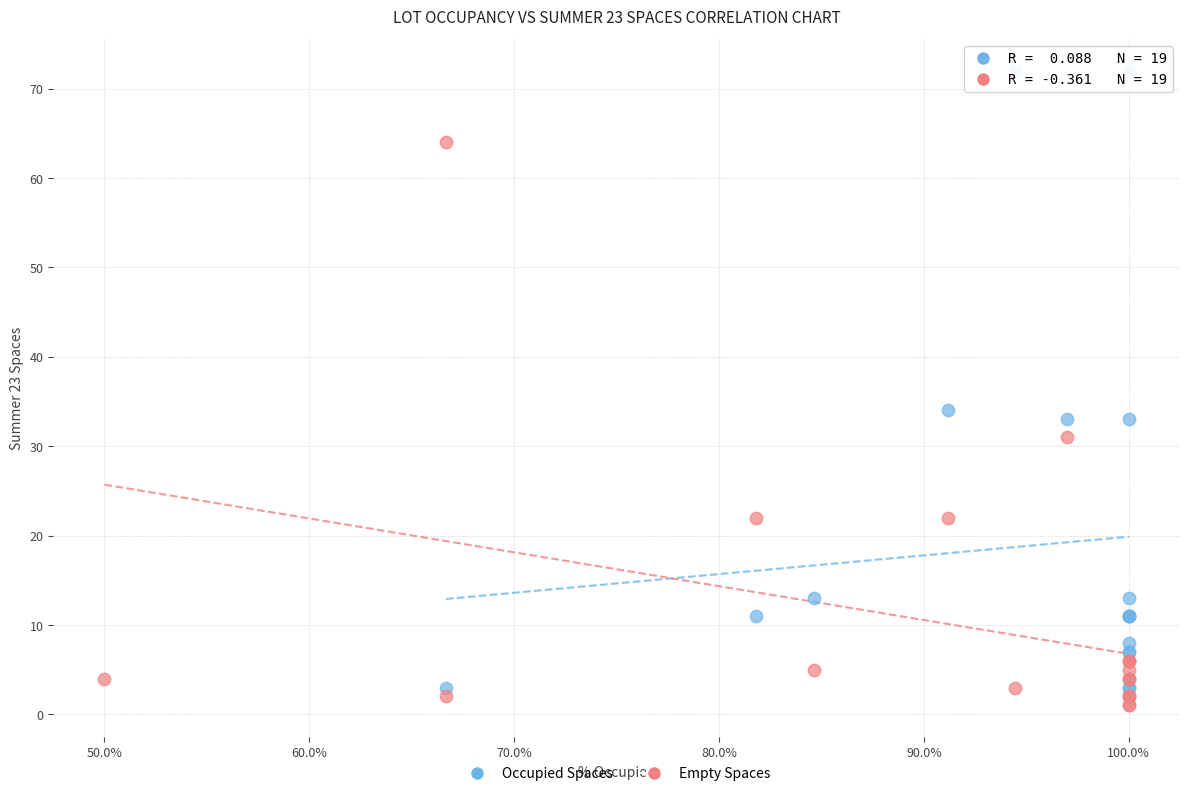

What are all the series names shown in the legend?

Occupied Spaces, Empty Spaces